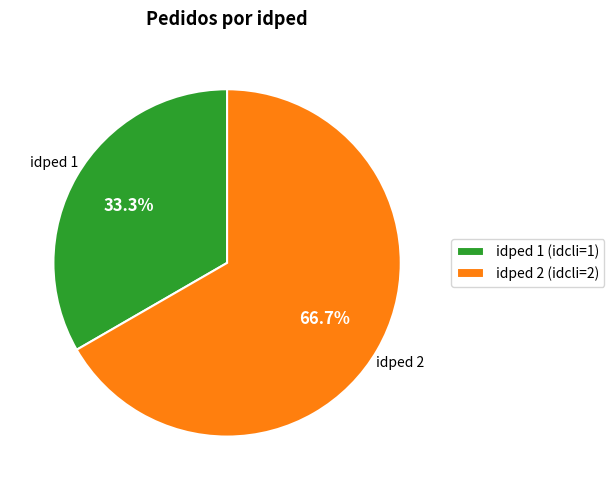

What is the ratio of the value at idped 2 (idcli=2) to the value at idped 1 (idcli=1)?

2.0